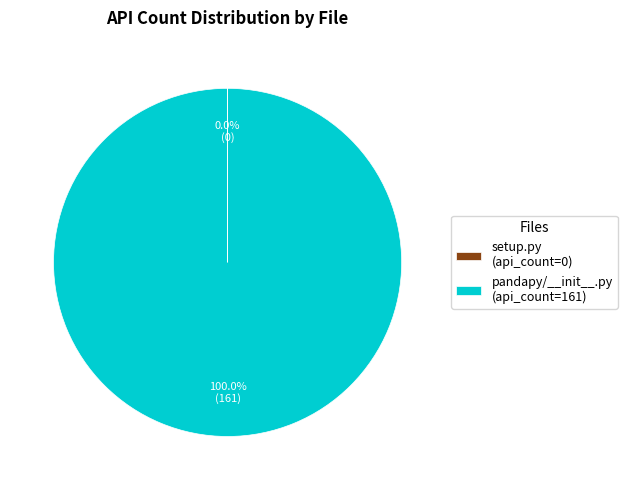

Does pandapy/__init__.py (api_count=161) represent more than half of the total?

Yes